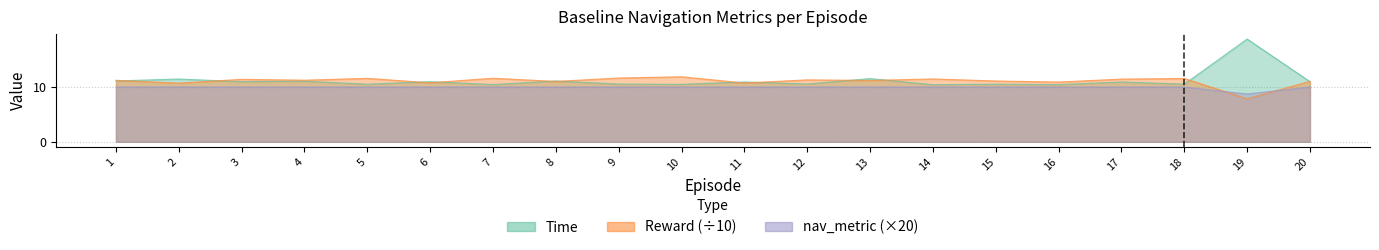

Reading right to left, what are all the values shown in this chart?

Time: 20=11.0	19=18.8	18=10.5	17=10.9	16=10.4	15=10.5	14=10.4	13=11.5	12=10.5	11=10.9	10=10.5	9=10.5	8=11.1	7=10.4	6=11.0	5=10.5	4=11.1	3=11.0	2=11.5	1=11.1
Reward: 20=11.0	19=7.9	18=11.6	17=11.4	16=10.9	15=11.1	14=11.5	13=11.2	12=11.3	11=10.7	10=11.9	9=11.6	8=11.0	7=11.6	6=10.8	5=11.6	4=11.2	3=11.4	2=10.7	1=11.2
nav_metric: 20=10.0	19=8.7	18=10.0	17=10.0	16=10.0	15=10.0	14=10.0	13=10.0	12=10.0	11=10.0	10=10.0	9=10.0	8=10.0	7=10.0	6=10.0	5=10.0	4=10.0	3=10.0	2=10.0	1=10.0